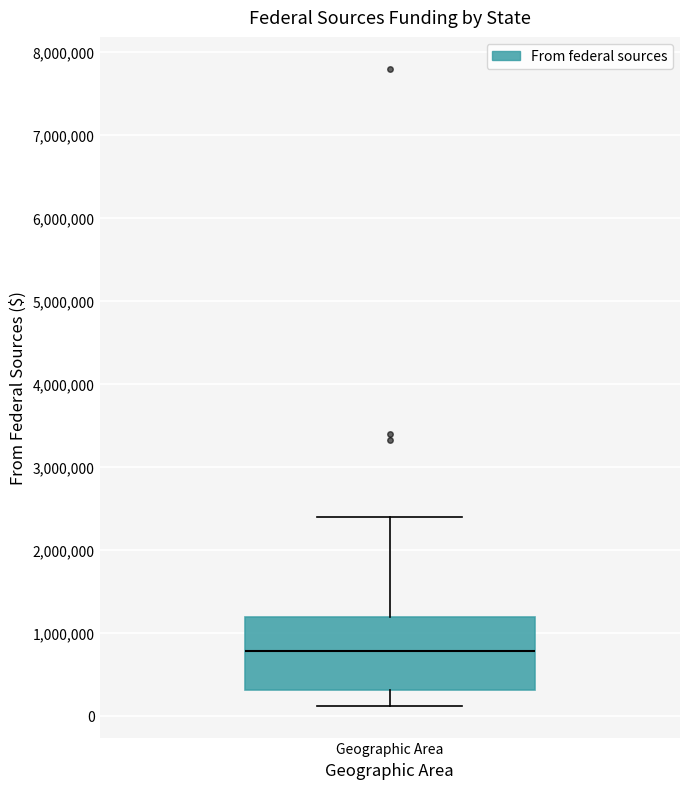

Transcribe this box plot: give where the median line is, the range the box spans, and where the two whiskers end, as read against the y-axis. The values are not printed on the chart, so give them approximately, as read against the axis.

median 800000, box 300000 to 1200000, whiskers 100000 to 2400000